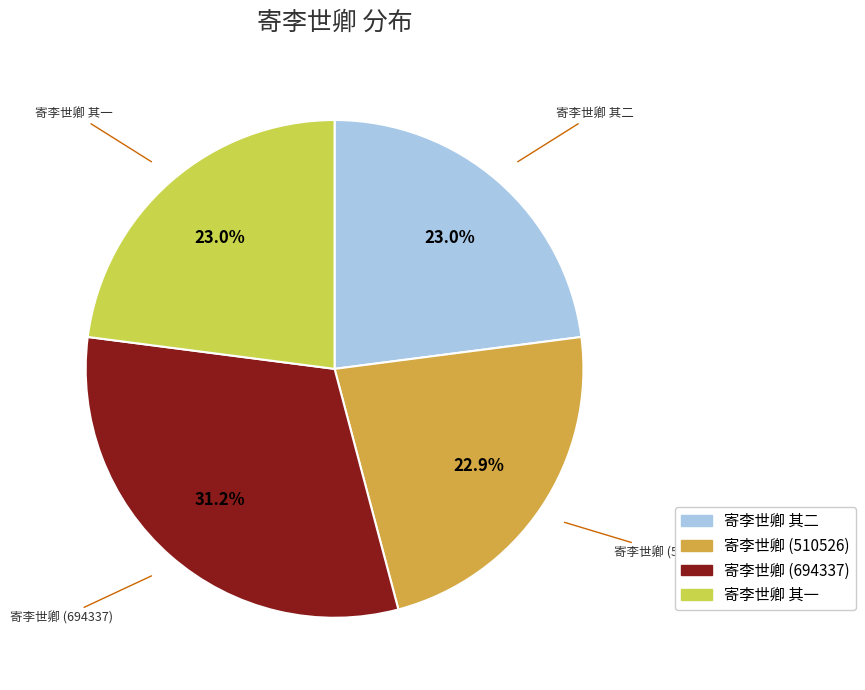

Is there any slice that represents more than half of the pie?

No